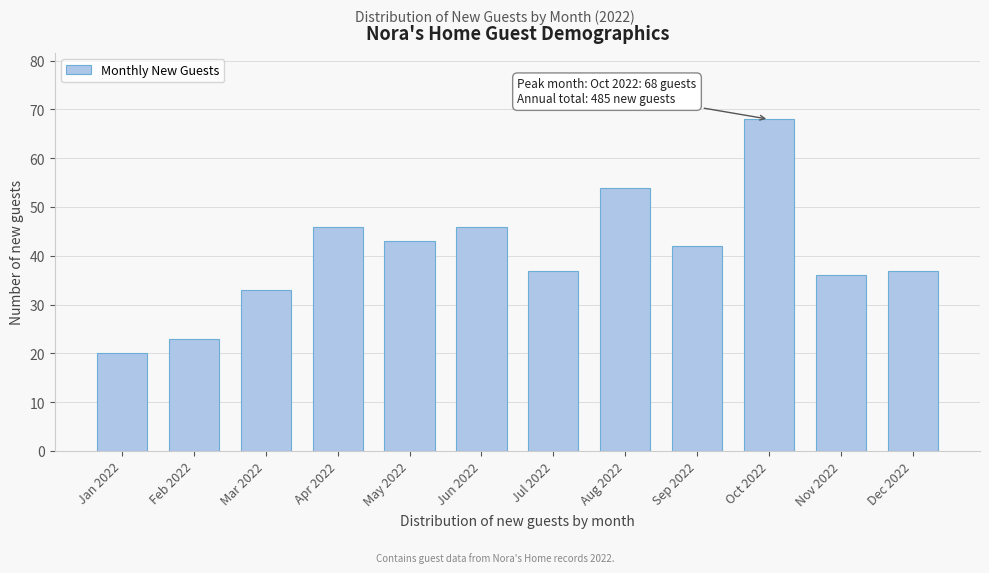

Reading left to right, what are all the values shown in this chart?

Jan 2022=20	Feb 2022=23	Mar 2022=33	Apr 2022=46	May 2022=43	Jun 2022=46	Jul 2022=37	Aug 2022=54	Sep 2022=42	Oct 2022=68	Nov 2022=36	Dec 2022=37